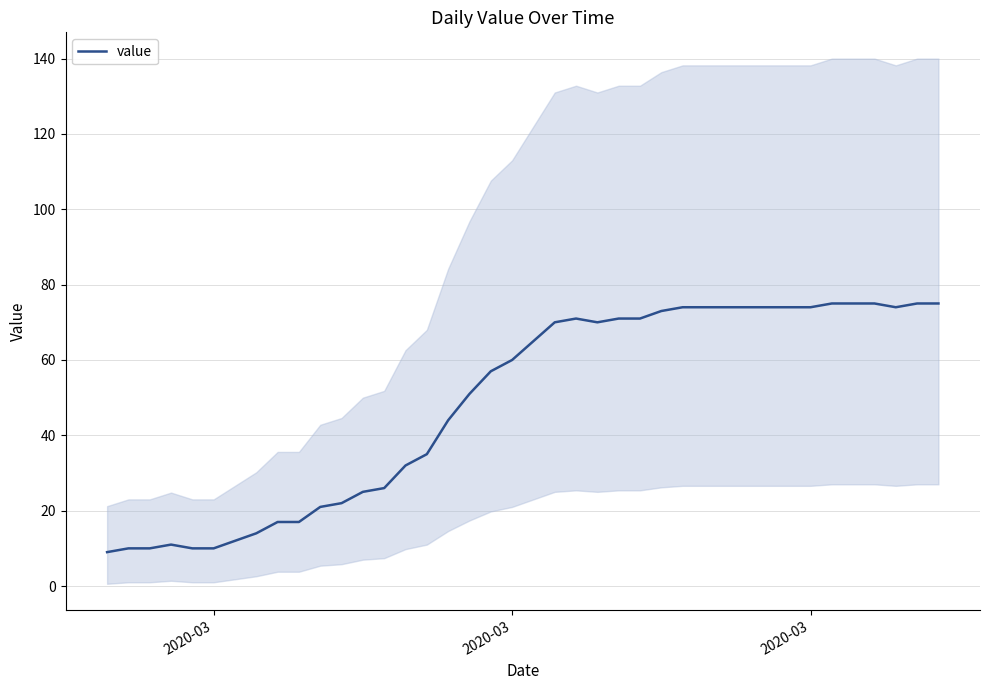

Which label corresponds to the smallest value in the chart?

2020-03